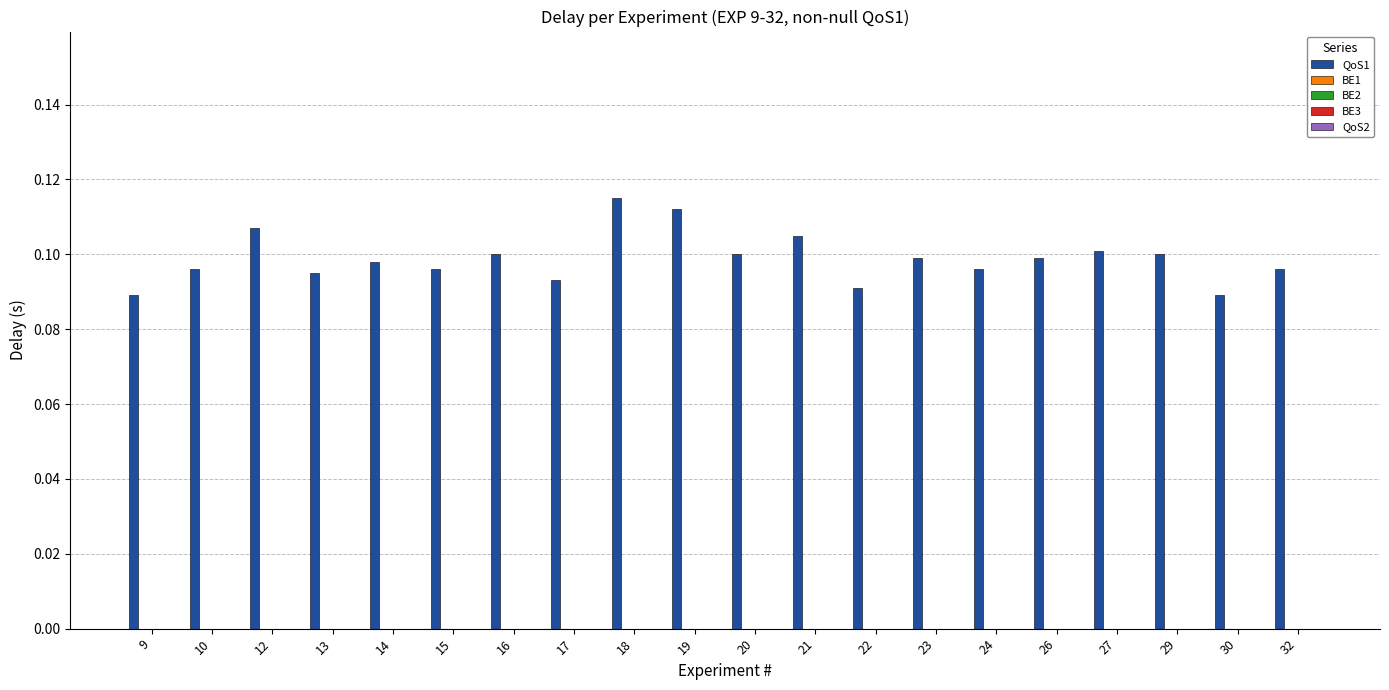

What is the sum of all values?

2.0